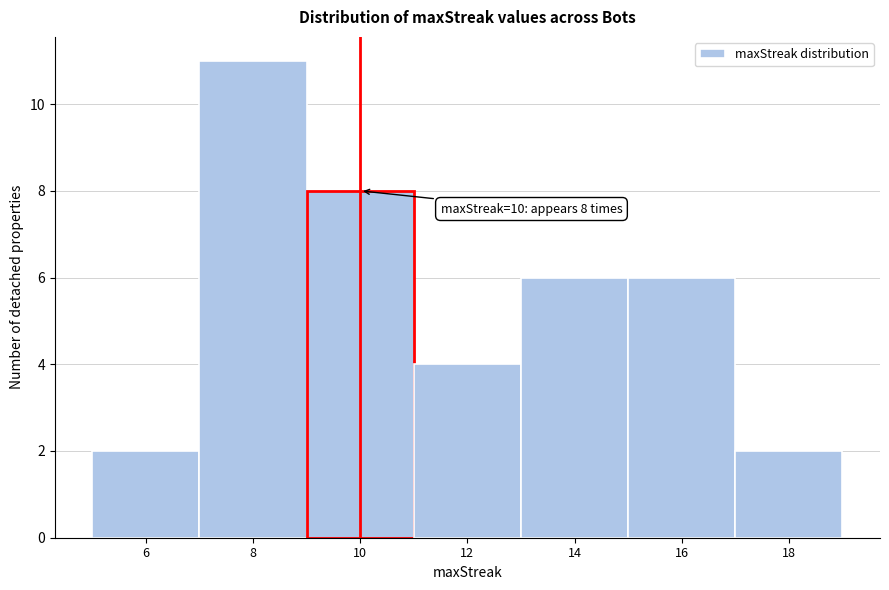

Which range on the x-axis has the tallest bar?

7 to 9